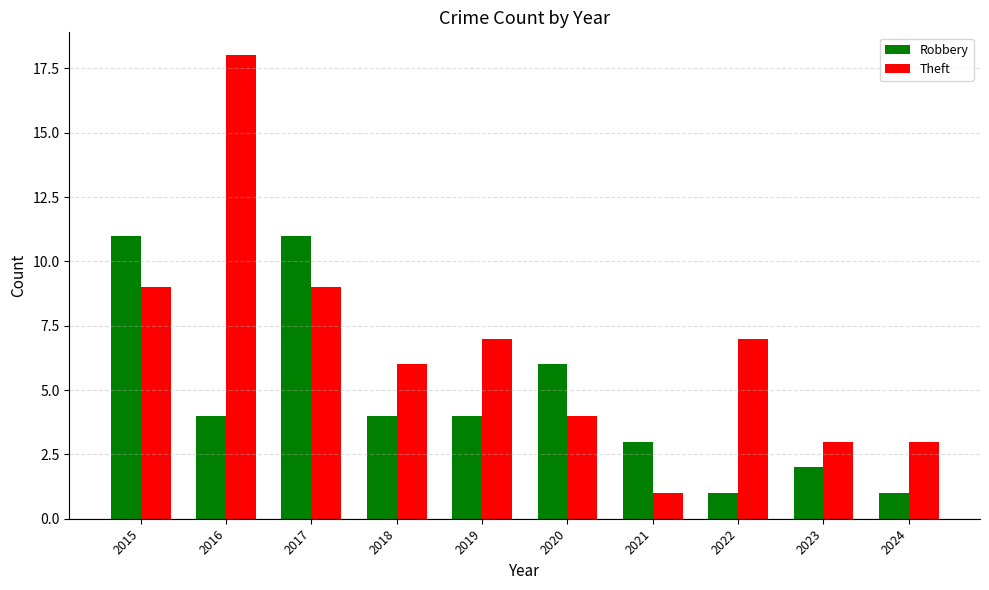

What is the smallest value displayed?

1